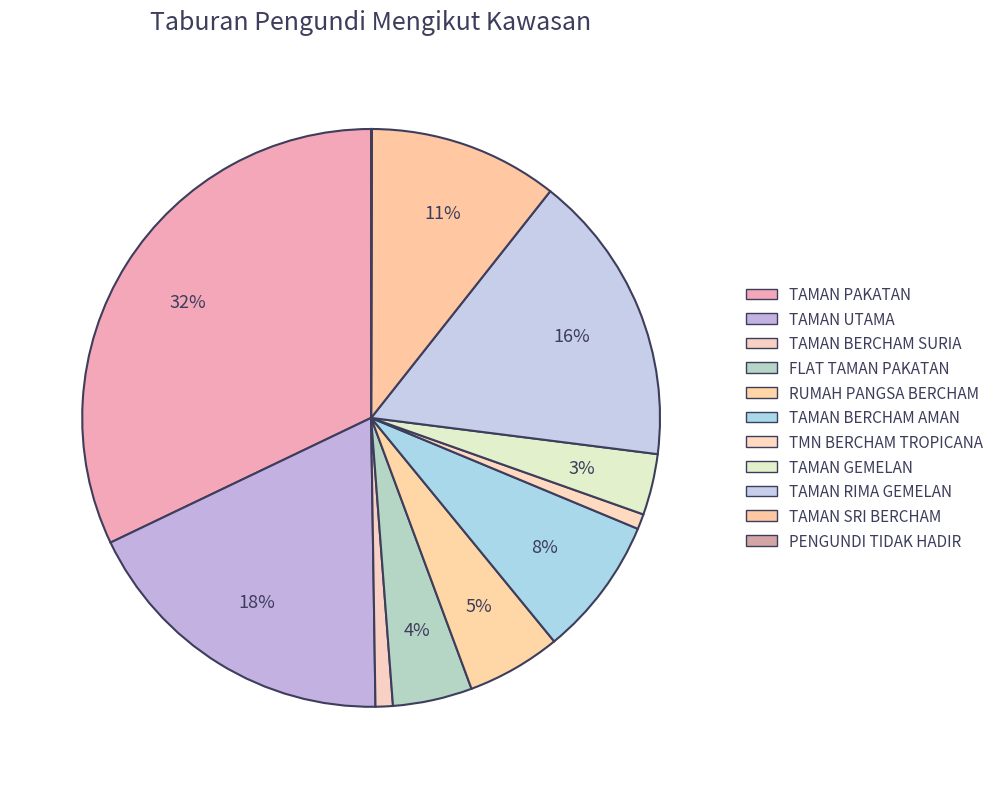

What percentage is the TAMAN GEMELAN slice, to the nearest percent?

3%